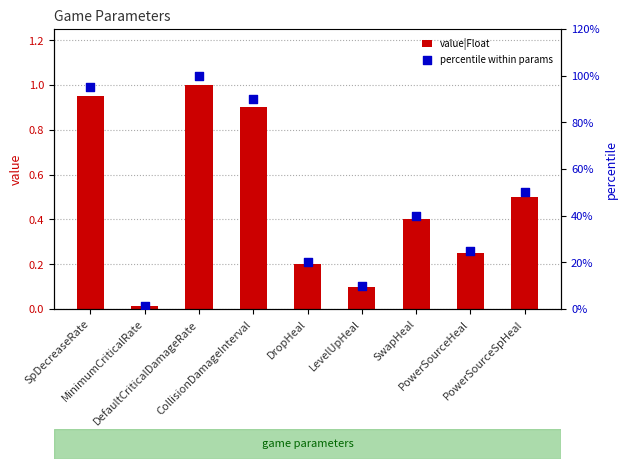

Is the value of percentile within params at CollisionDamageInterval greater than the value of value|Float at PowerSourceHeal?

Yes